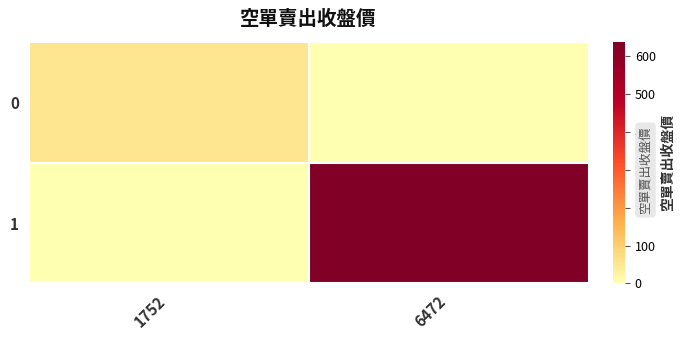

Which series has the largest total across all categories?

1